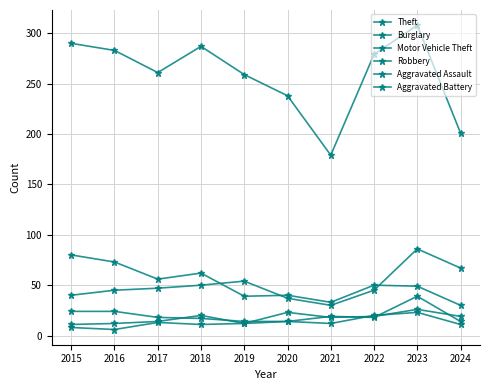

What is the total value across all series at 2017?

409